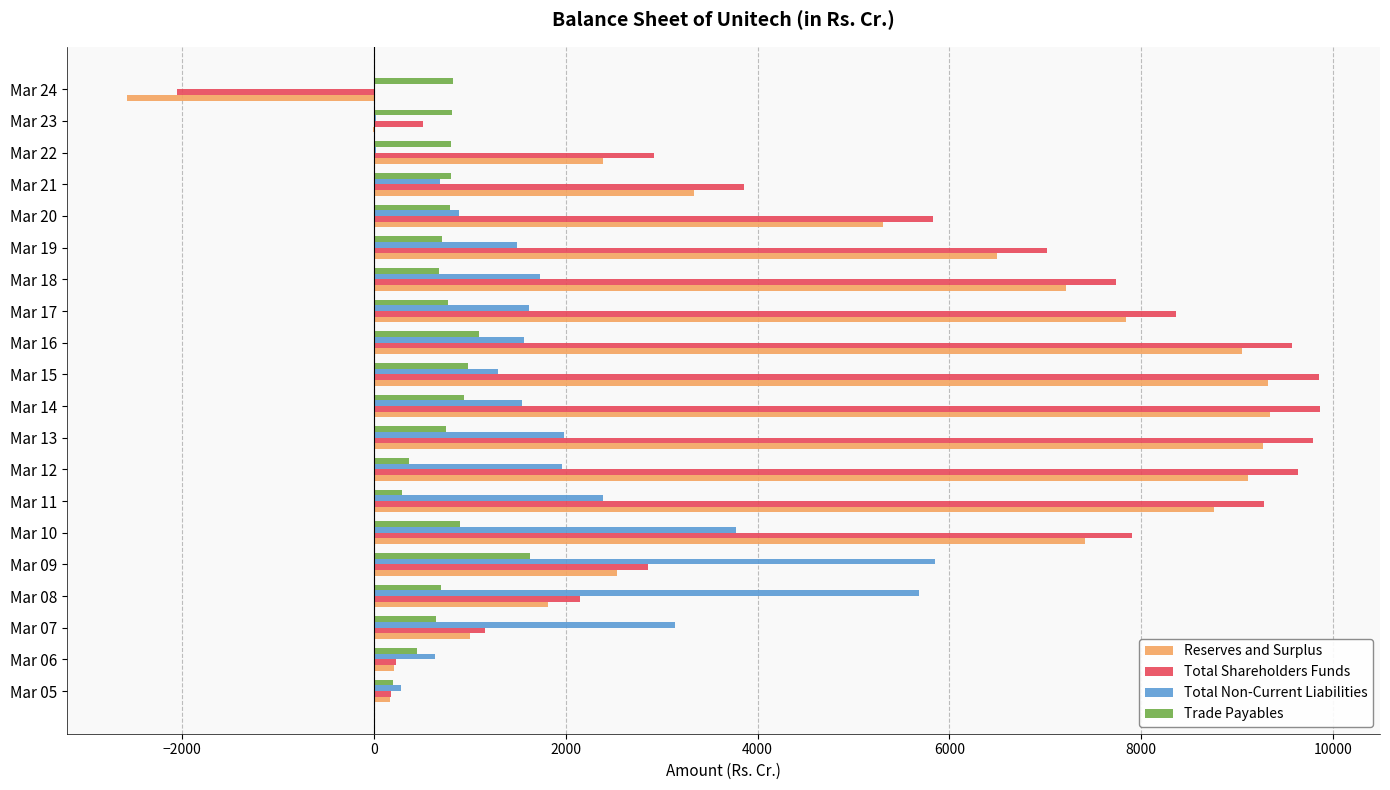

What is the maximum value for Reserves and Surplus?

9346.6